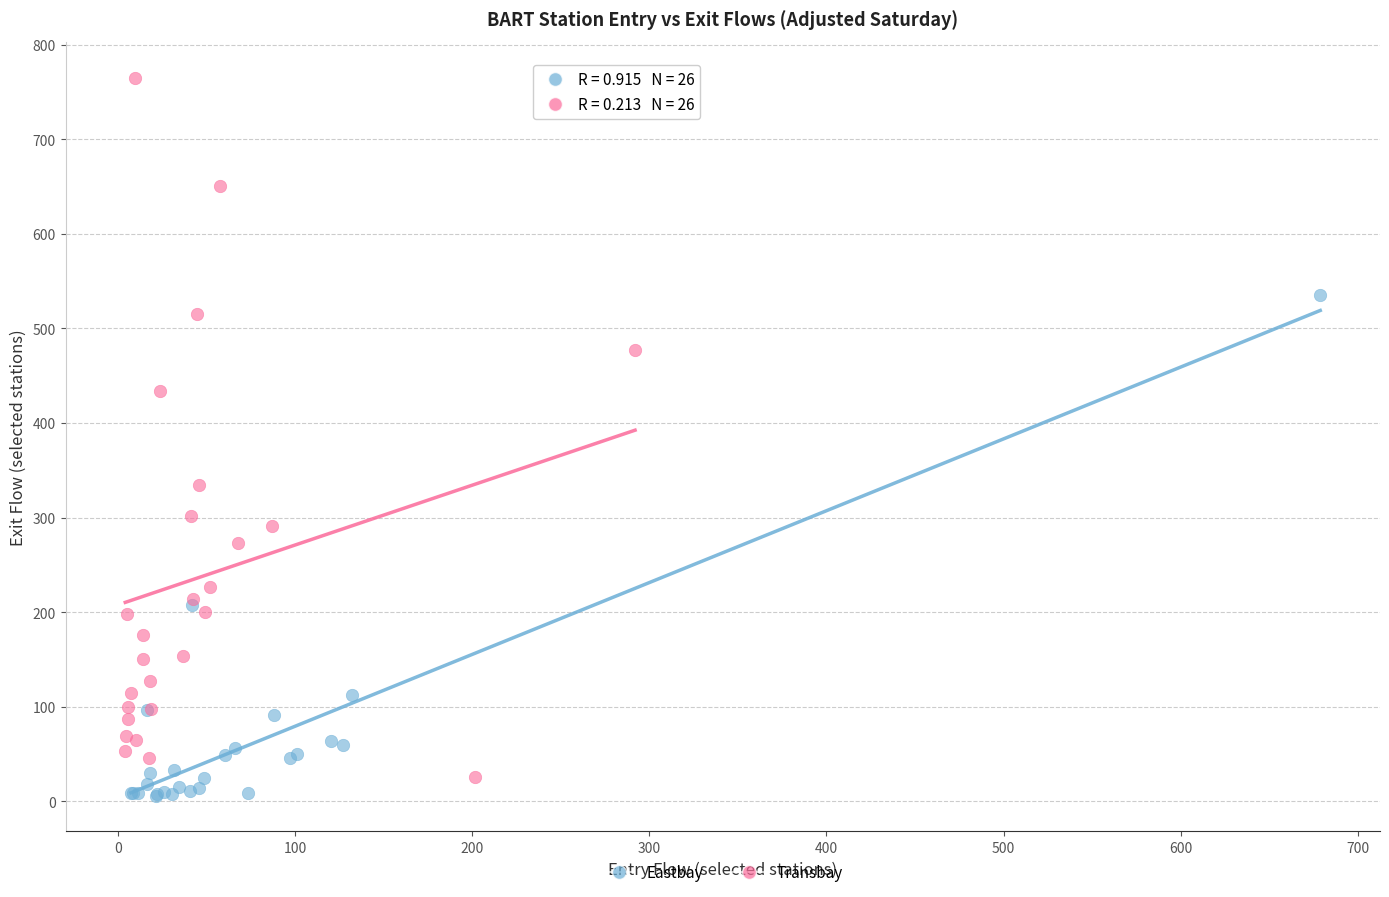

What are all the series names shown in the legend?

Eastbay, Transbay